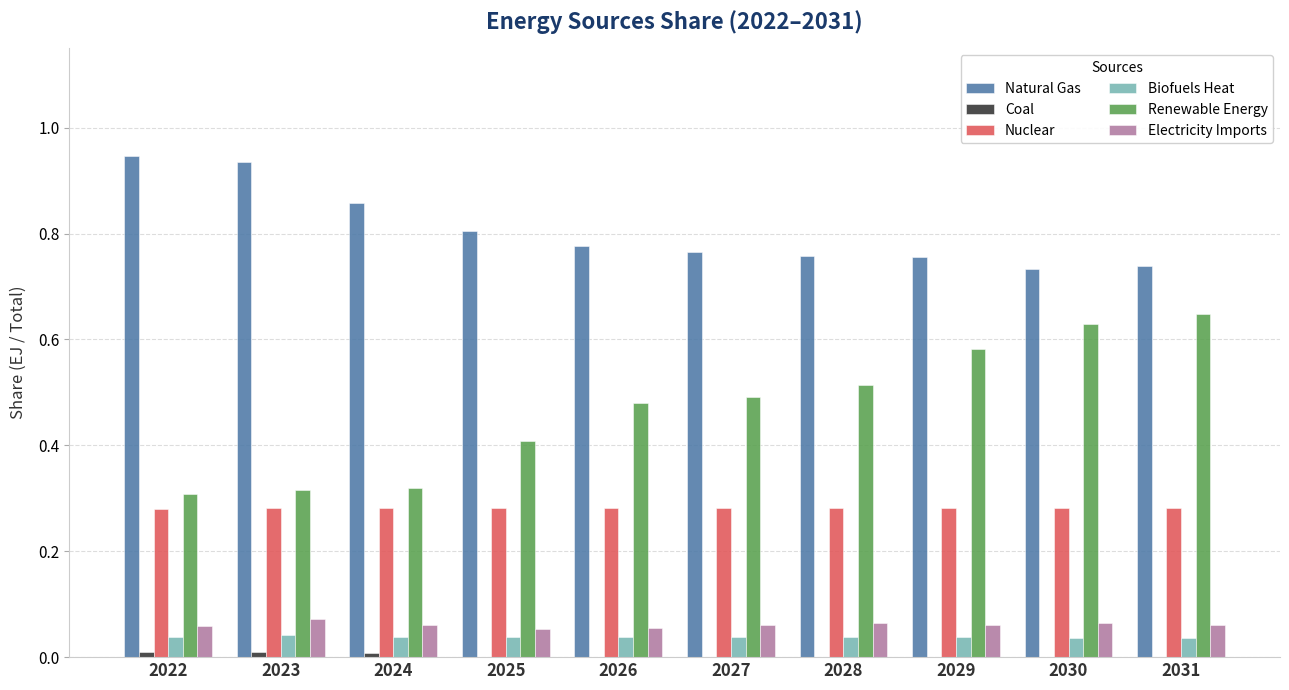

How many categories are shown in the chart?

10